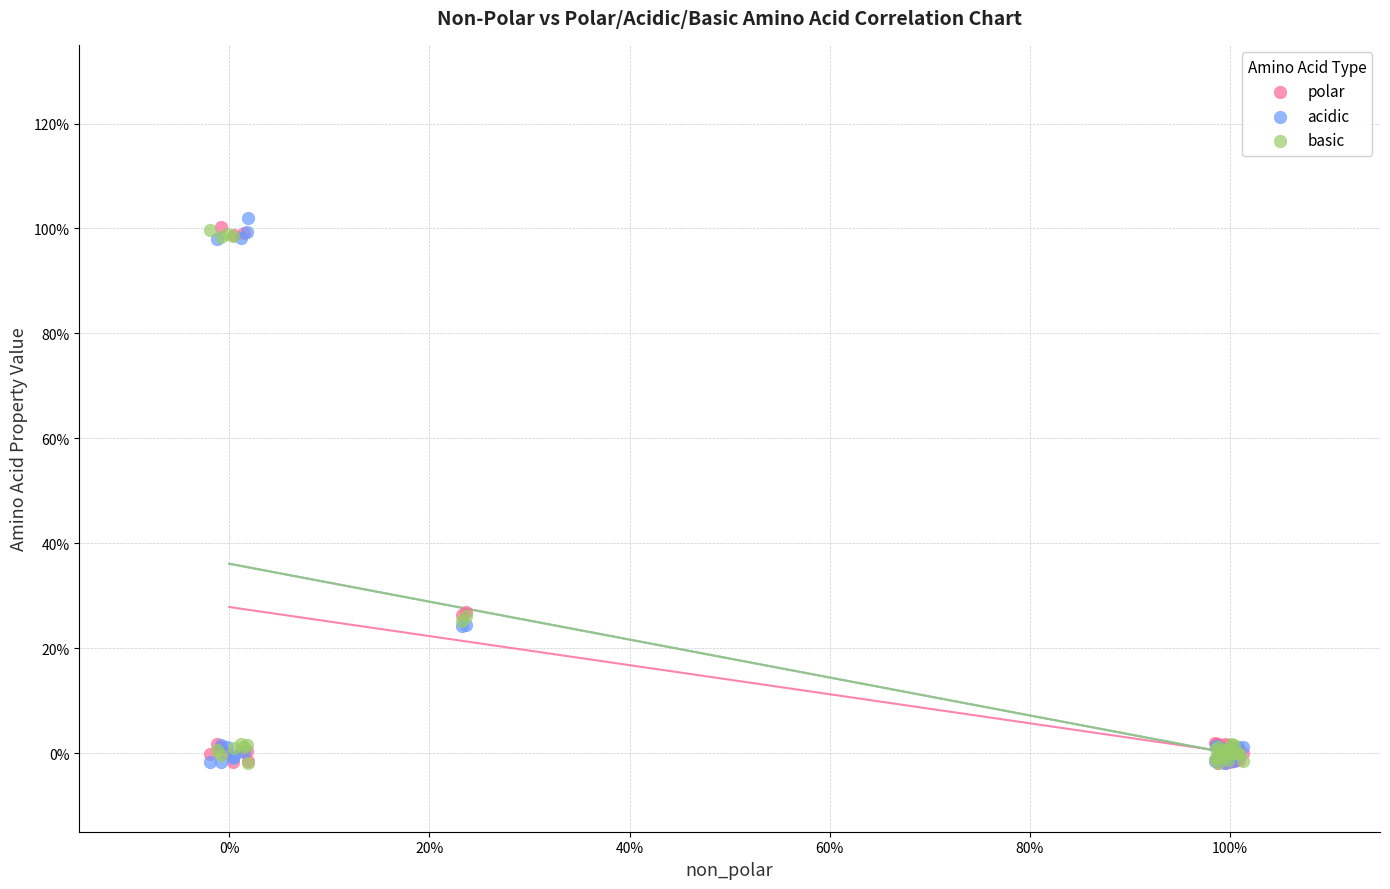

Which series has the largest Y range (max minus min)?

acidic